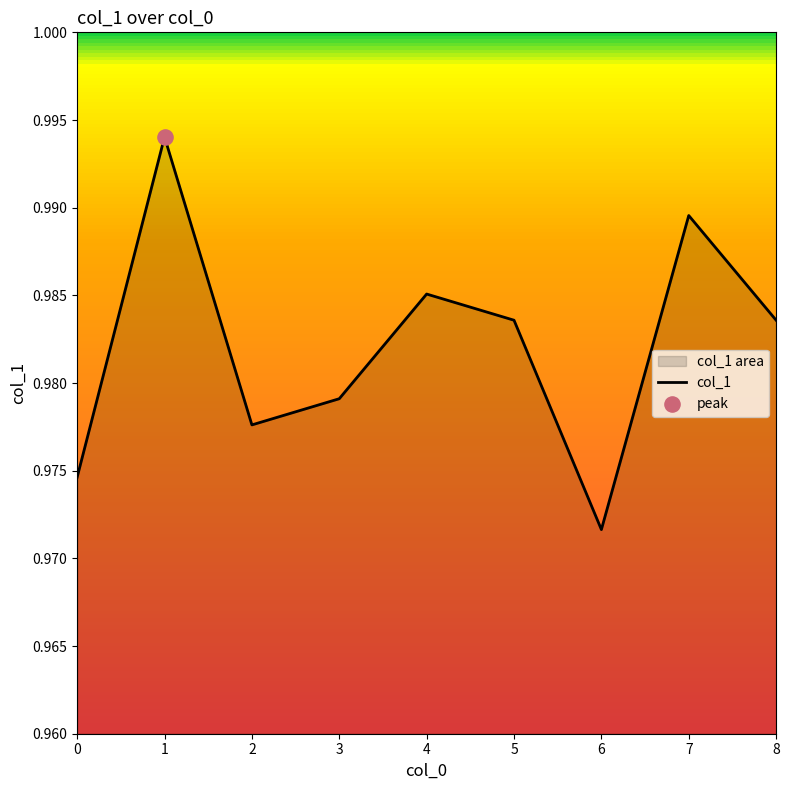

Which has a higher value, 0 or 4?

4